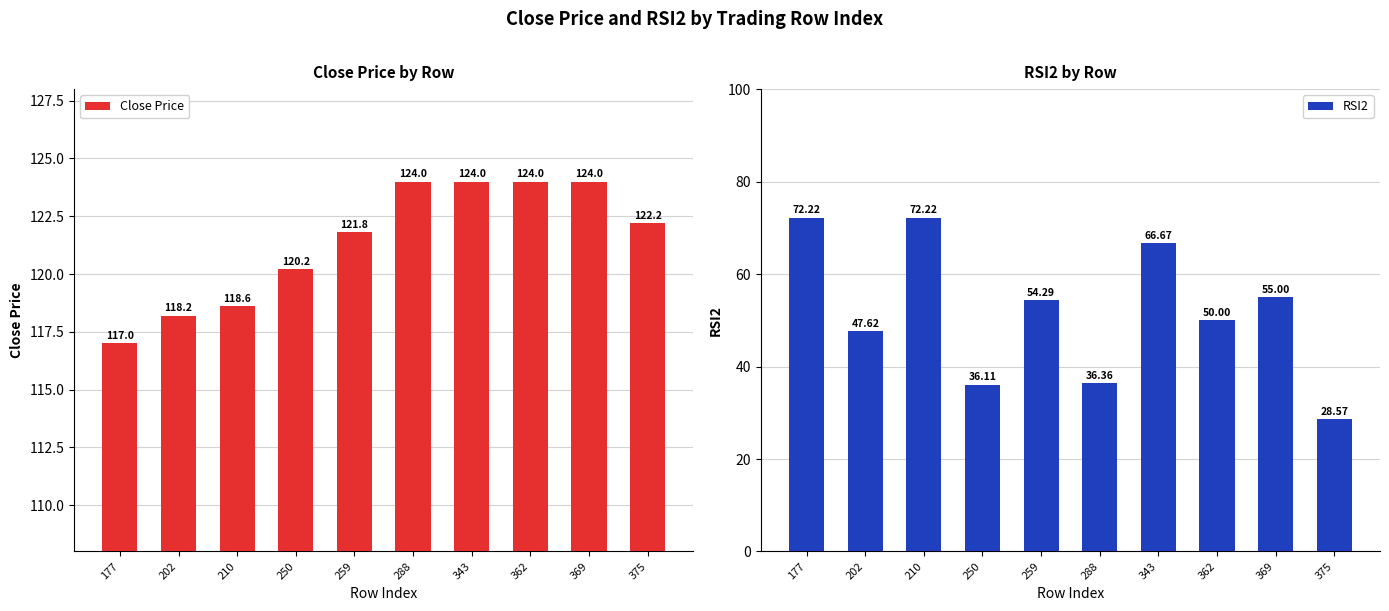

Reading right to left, extract all data points from this chart.

Close Price: 122.2	124.0	124.0	124.0	124.0	121.8	120.2	118.6	118.2	117.0
RSI2: 28.6	55.0	50.0	66.7	36.4	54.3	36.1	72.2	47.6	72.2